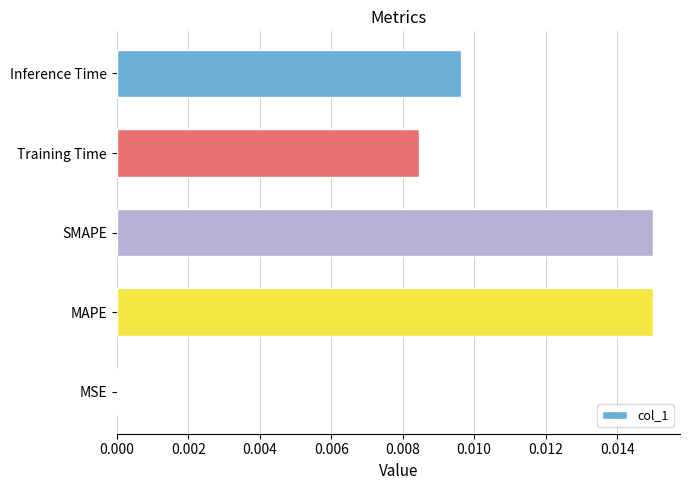

The value at Training Time is 0.0. True or false?

True